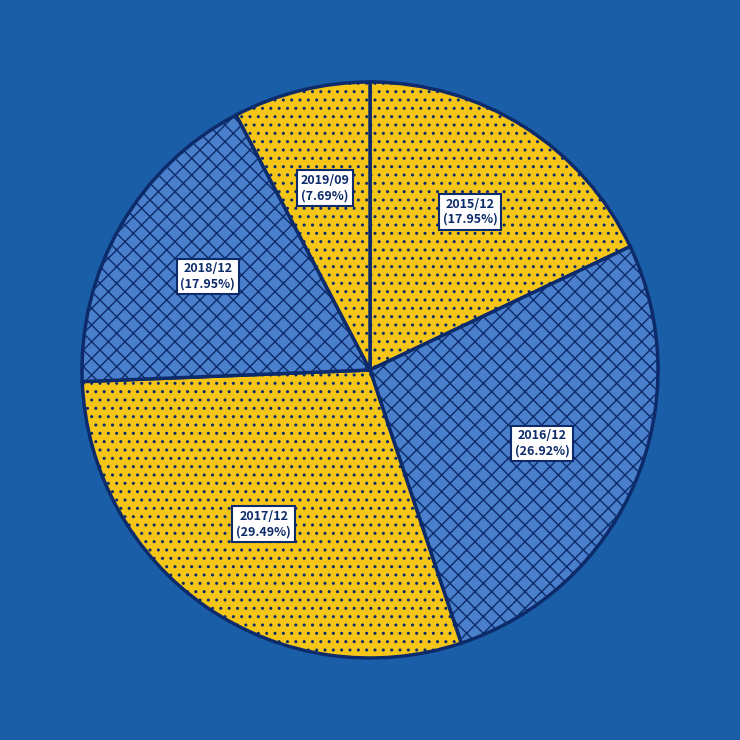

Combined, do 2018/12 and 2016/12 account for over 50%?

No